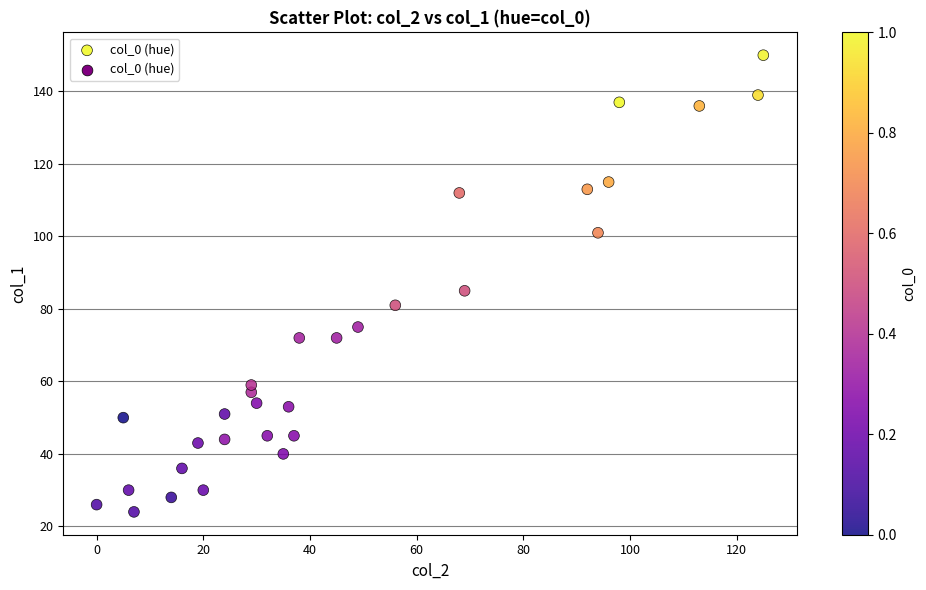

What is the range of Y values (max minus min)?

126